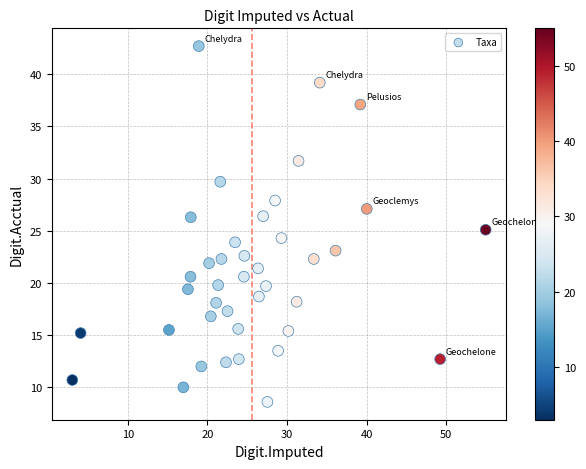

What is the range of Y values (max minus min)?

34.1